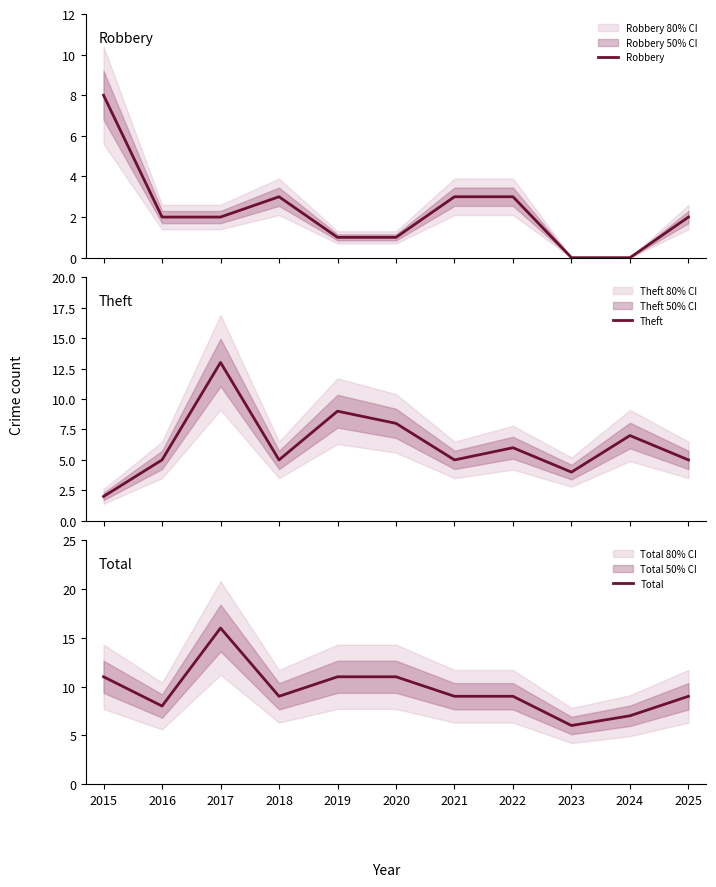

What is the sum of all Robbery values?

25